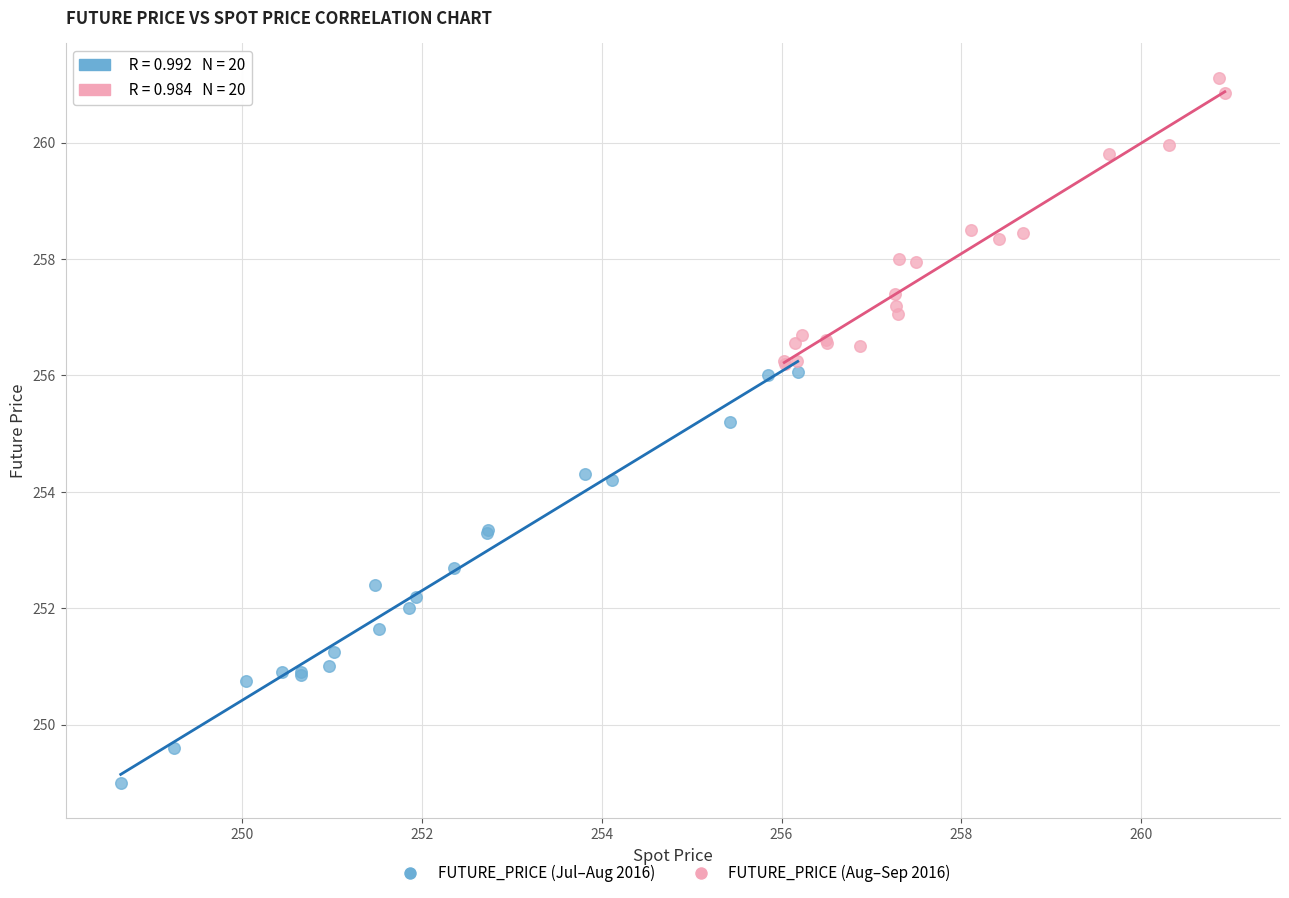

Which series has the widest spread of Y values?

FUTURE_PRICE (Jul–Aug 2016)